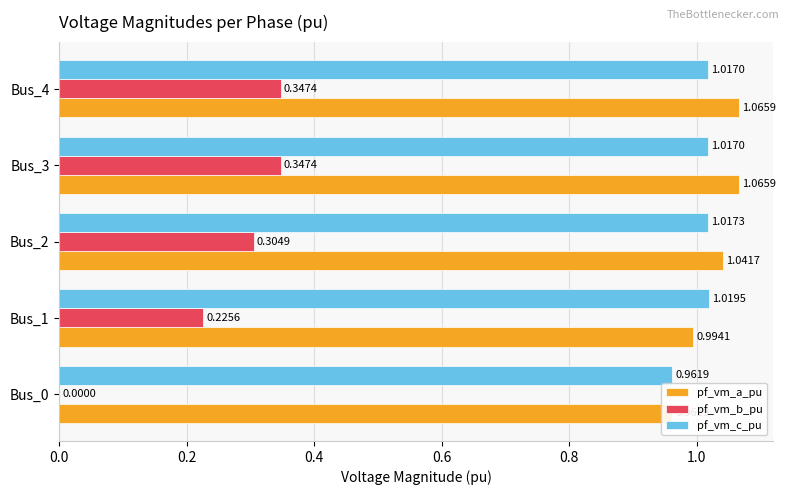

How many bars are there in total?

15